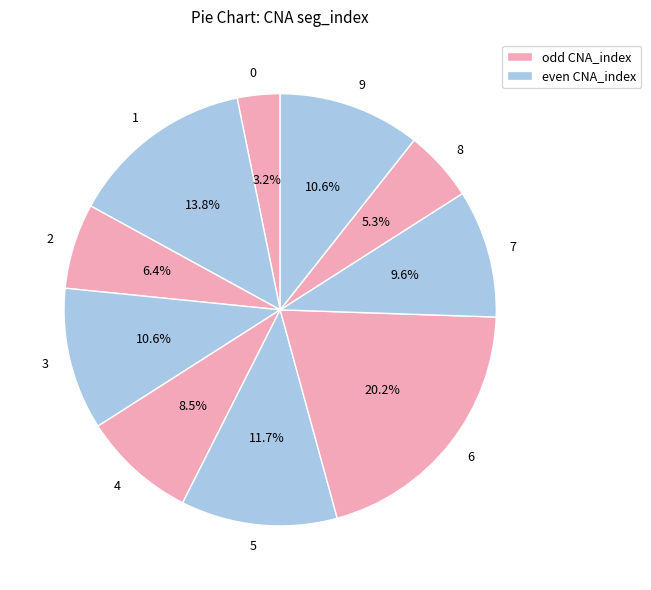

Which slice is the largest?

6